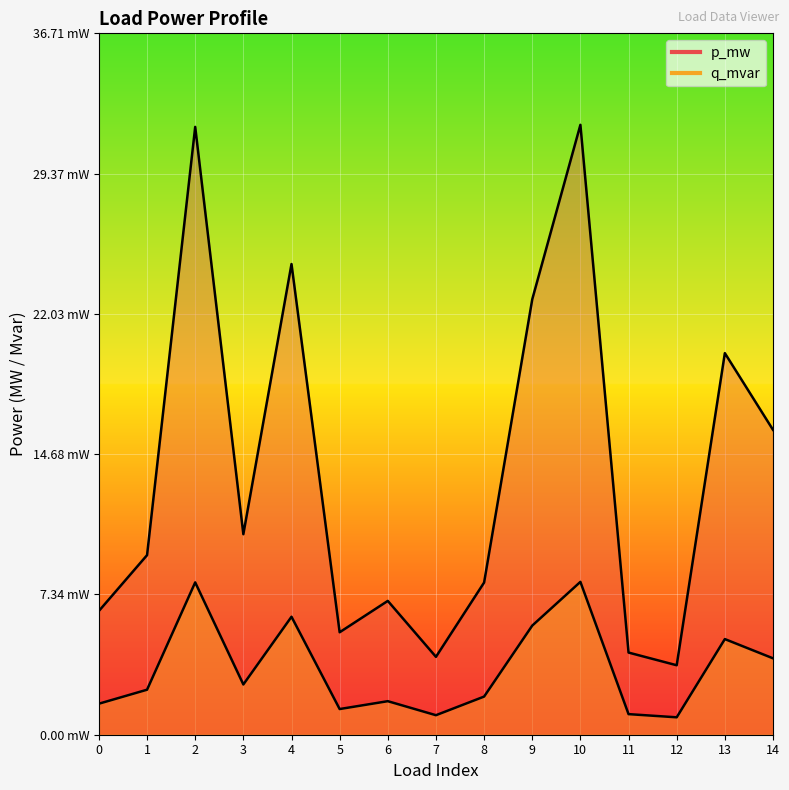

Is the value of q_mvar at 13 greater than the value of p_mw at 0?

No